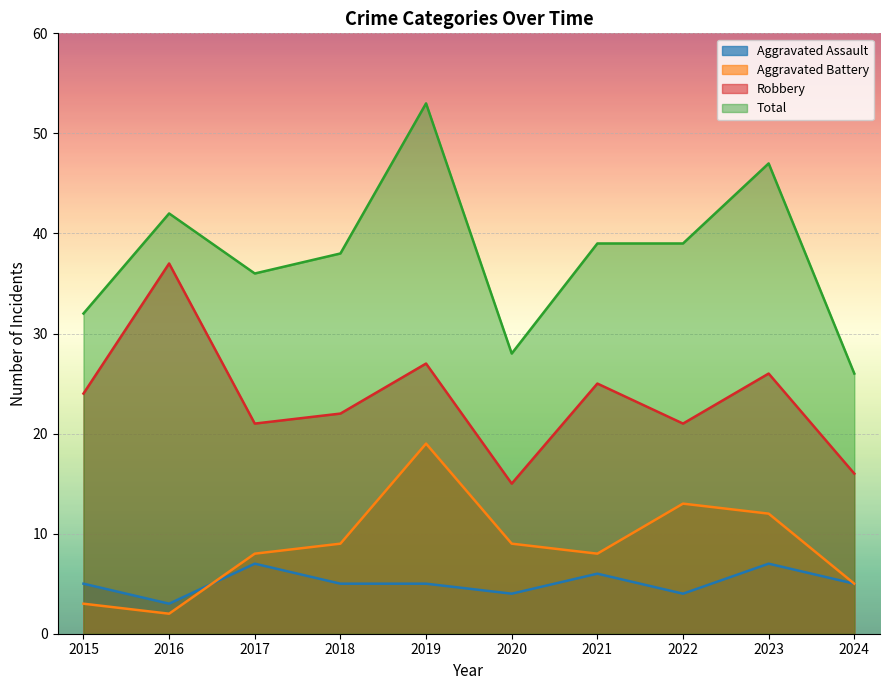

What are all the series names shown in the legend?

Aggravated Assault, Aggravated Battery, Robbery, Total